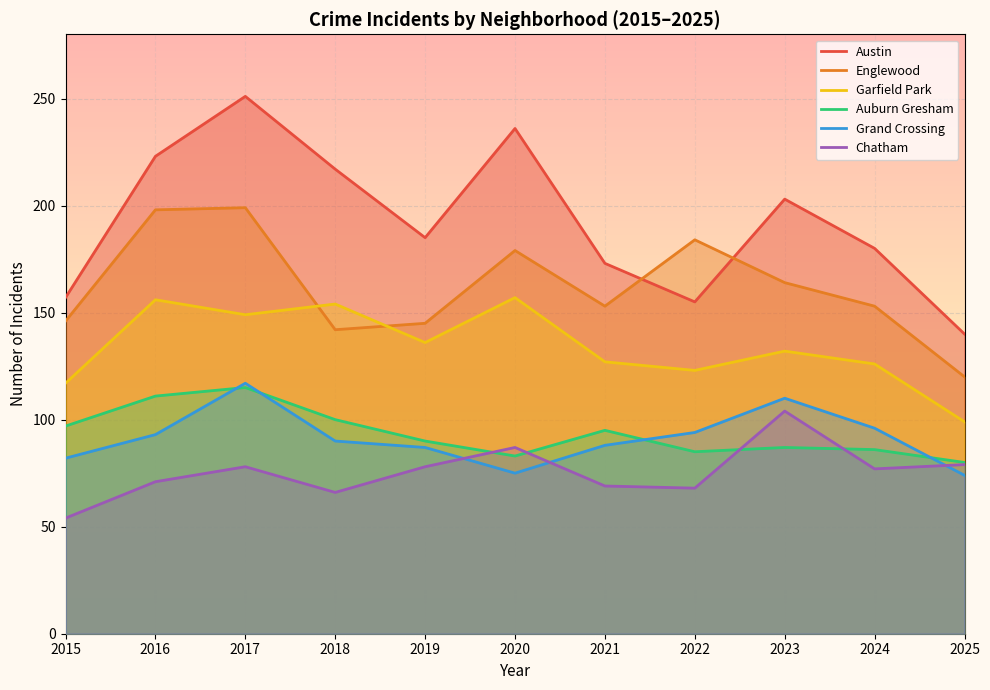

The value of Austin at 2018 is 217. True or false?

True